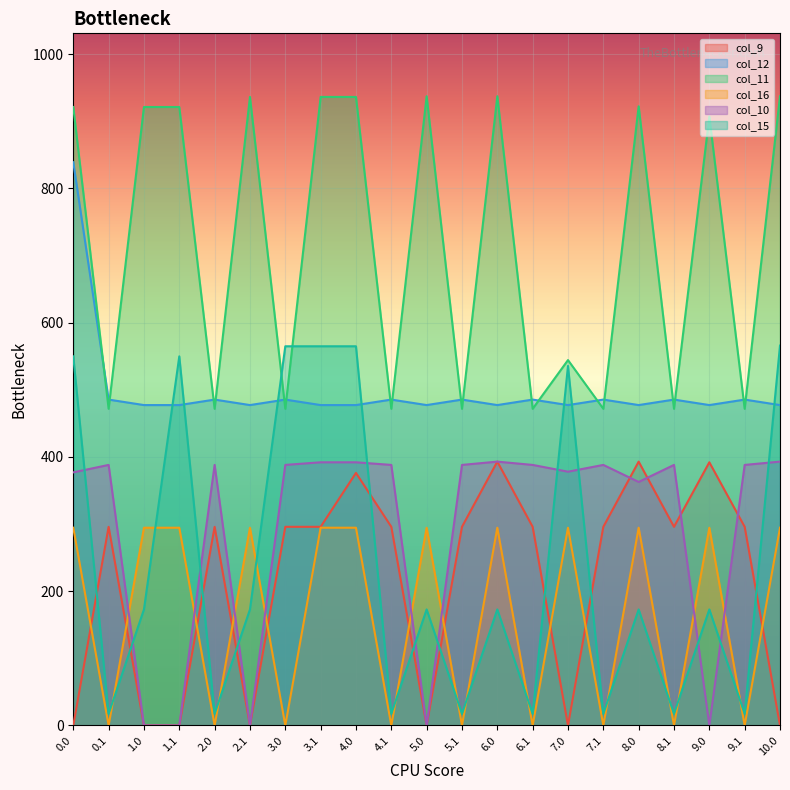

At which label is col_9 closest to 196?

0.1